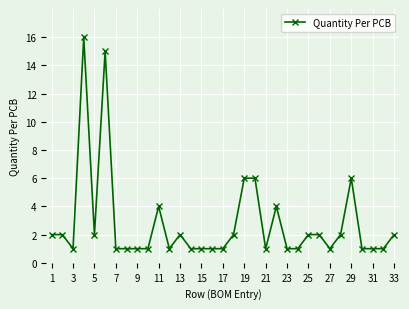

What is the value of the 14th point from the left?

1